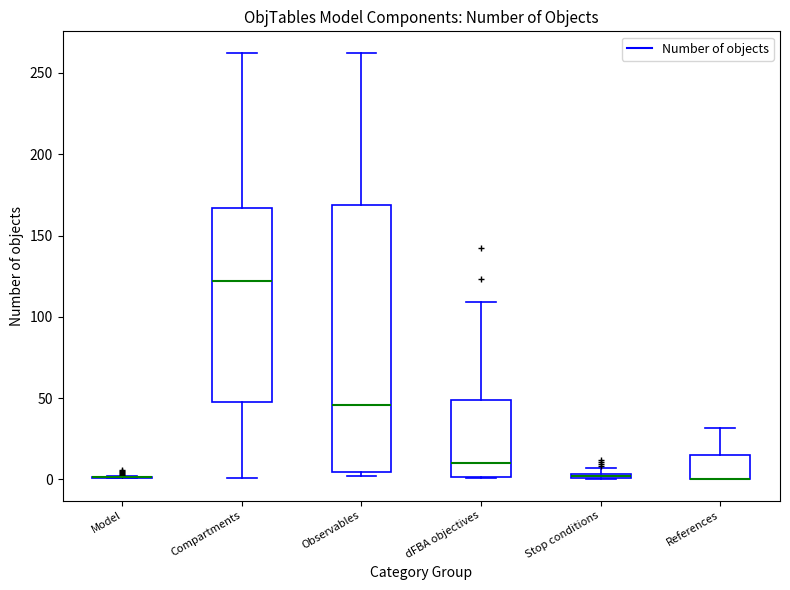

Which box is the tallest, from its lower edge to its upper edge?

Observables